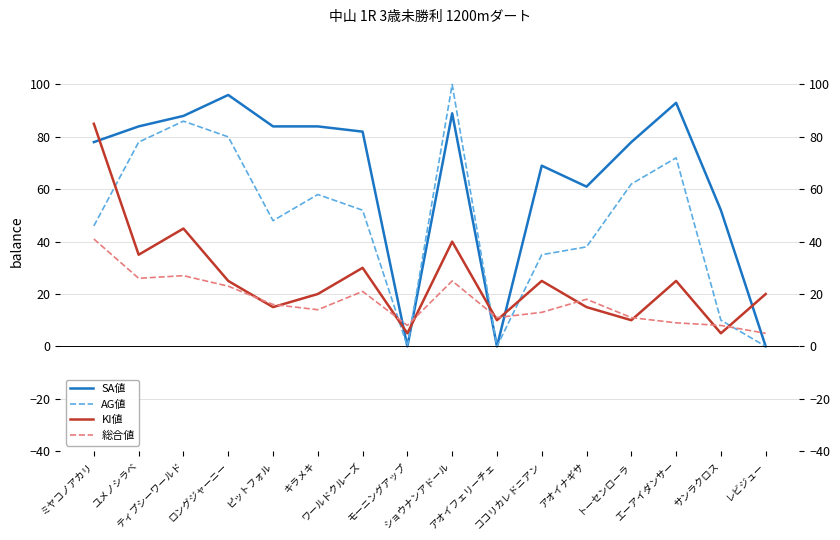

At ユメノシラベ, list the series in order from smallest to largest.

総合値, KI値, AG値, SA値